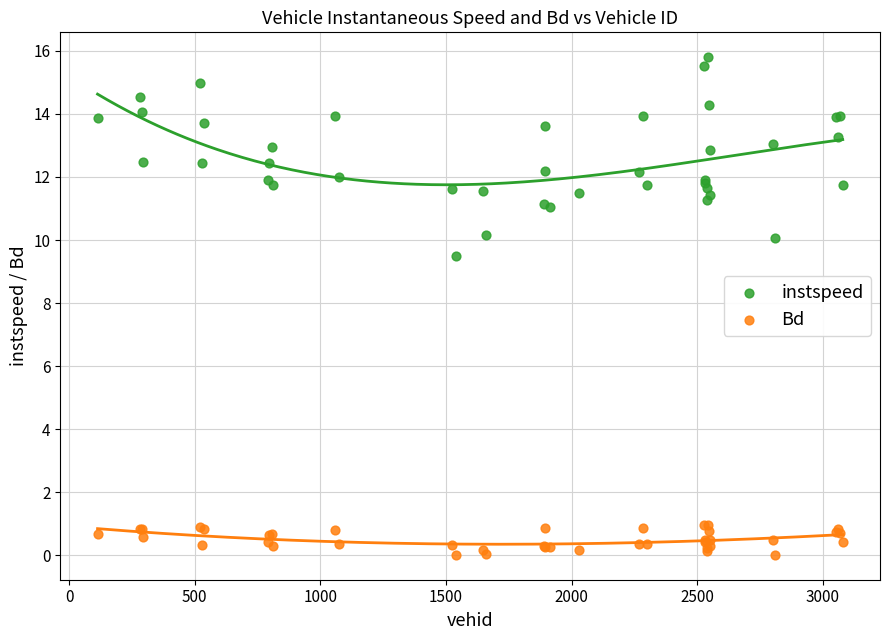

What is the X range (max minus min) for the scatter plot?

2966.0